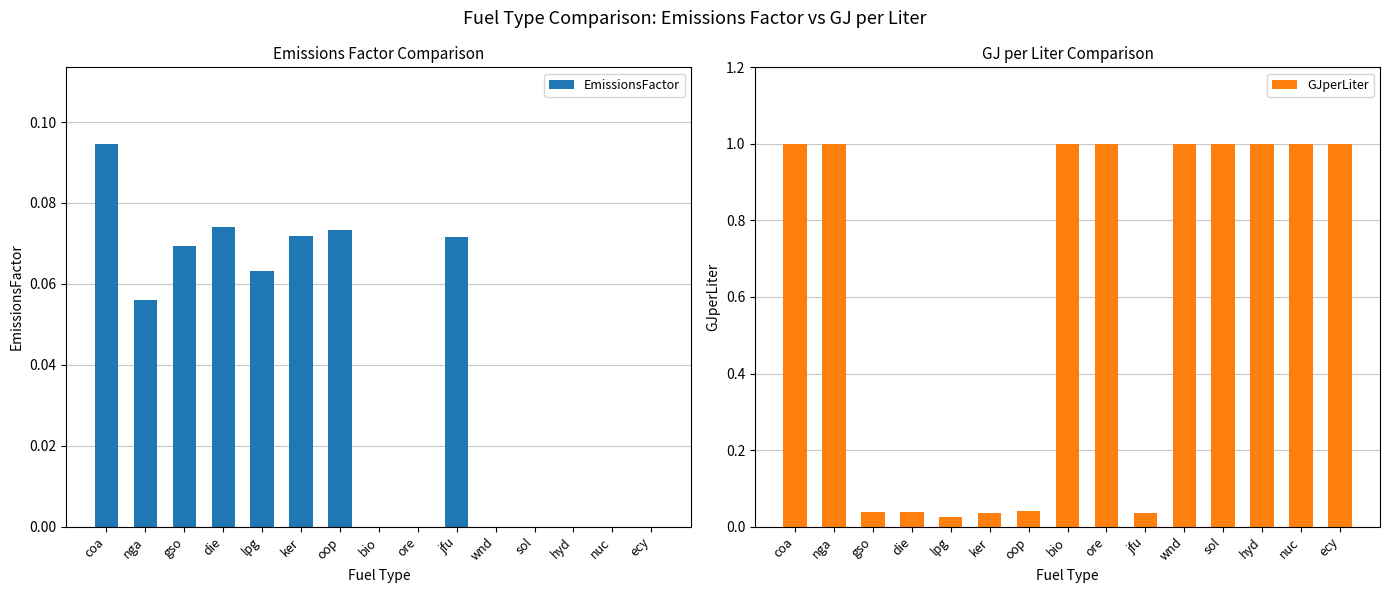

Between nuc and die, which is larger?

die